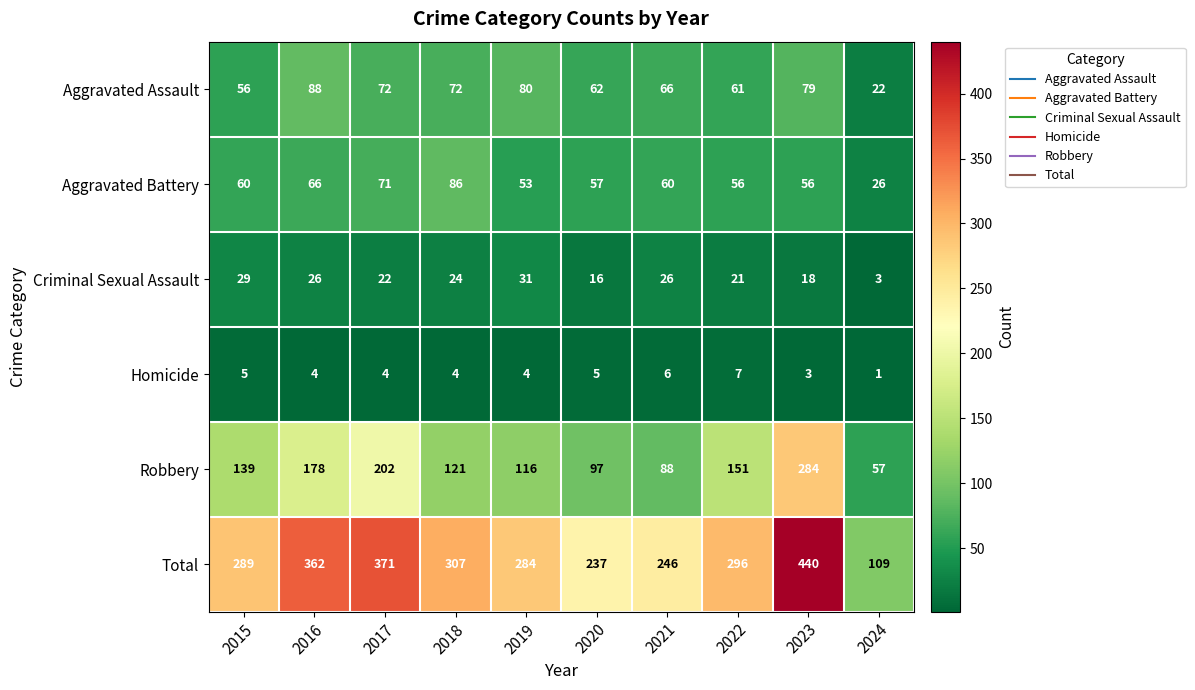

At which category is the sum across all series the highest?

2023